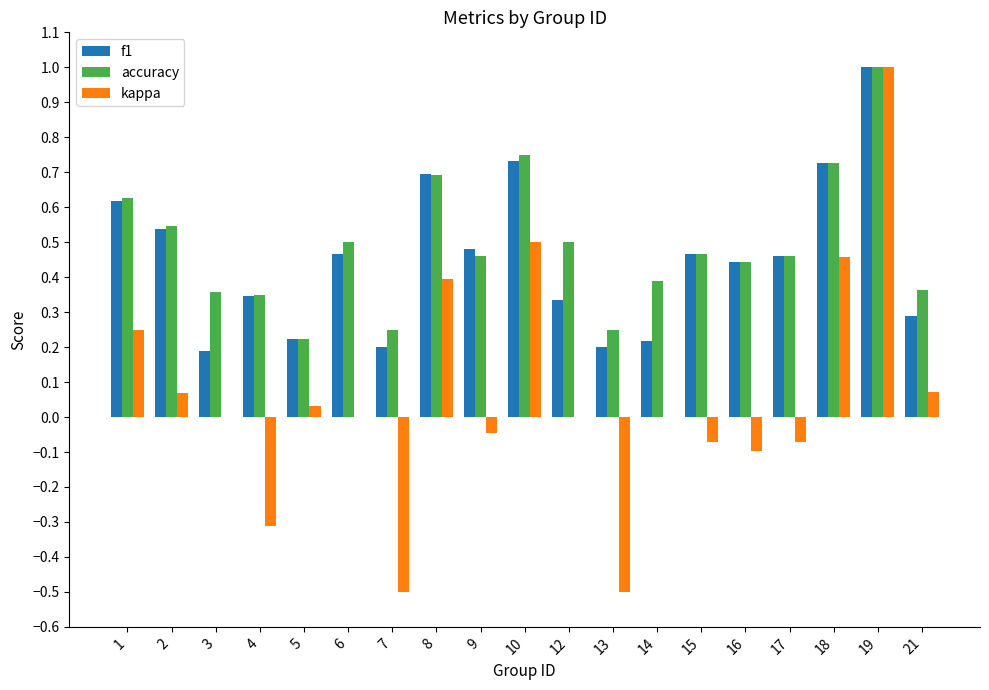

Which series changed the most between 5 and 10?

accuracy